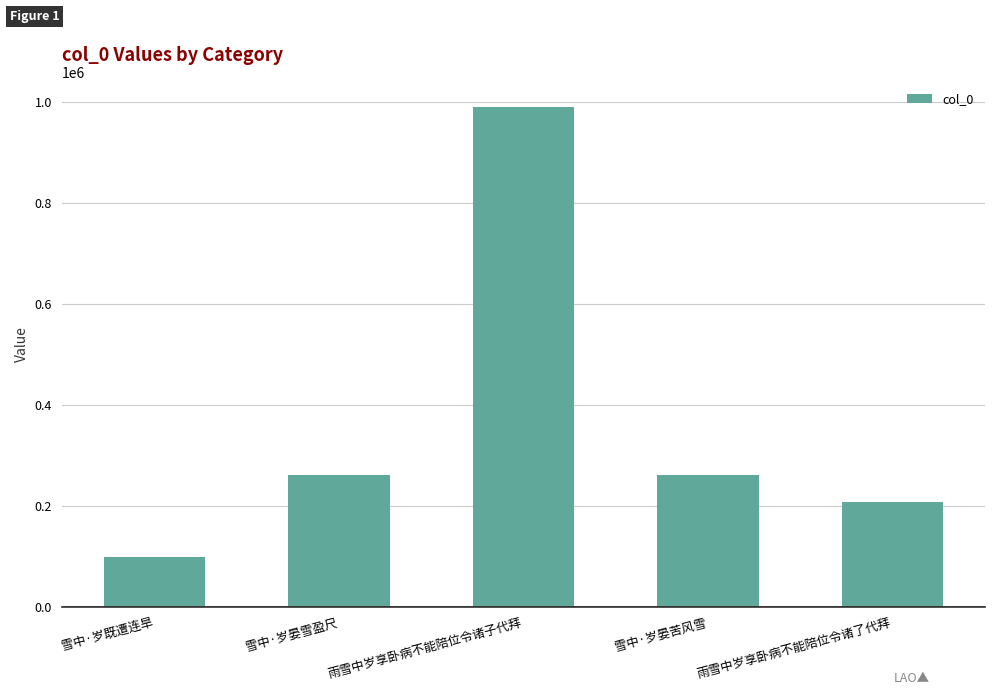

What position from the right is 雨雪中岁享卧病不能陪位令诸子代拜?

3